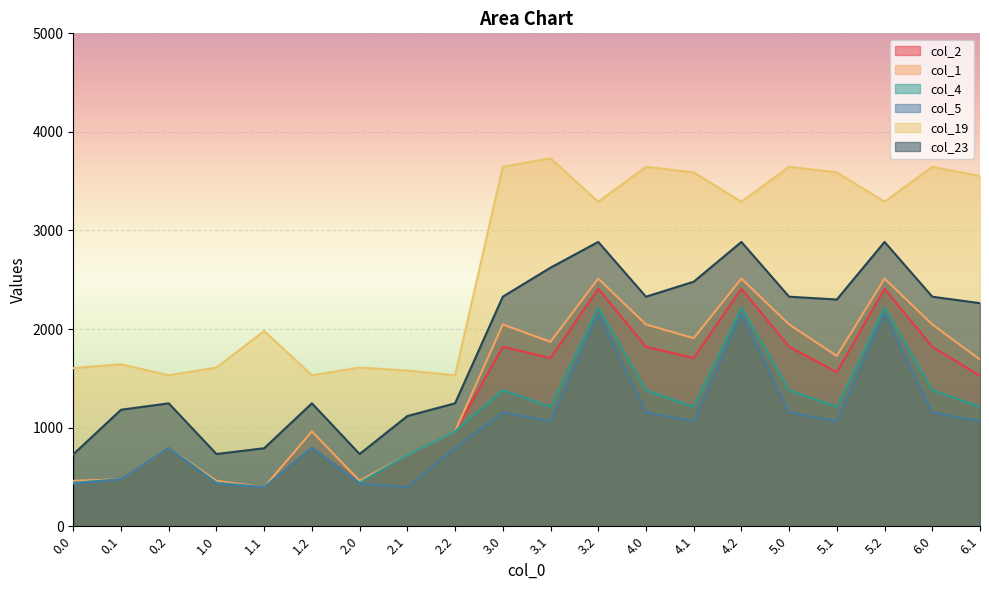

True or false: col_1 and col_23 cross at least once.

False